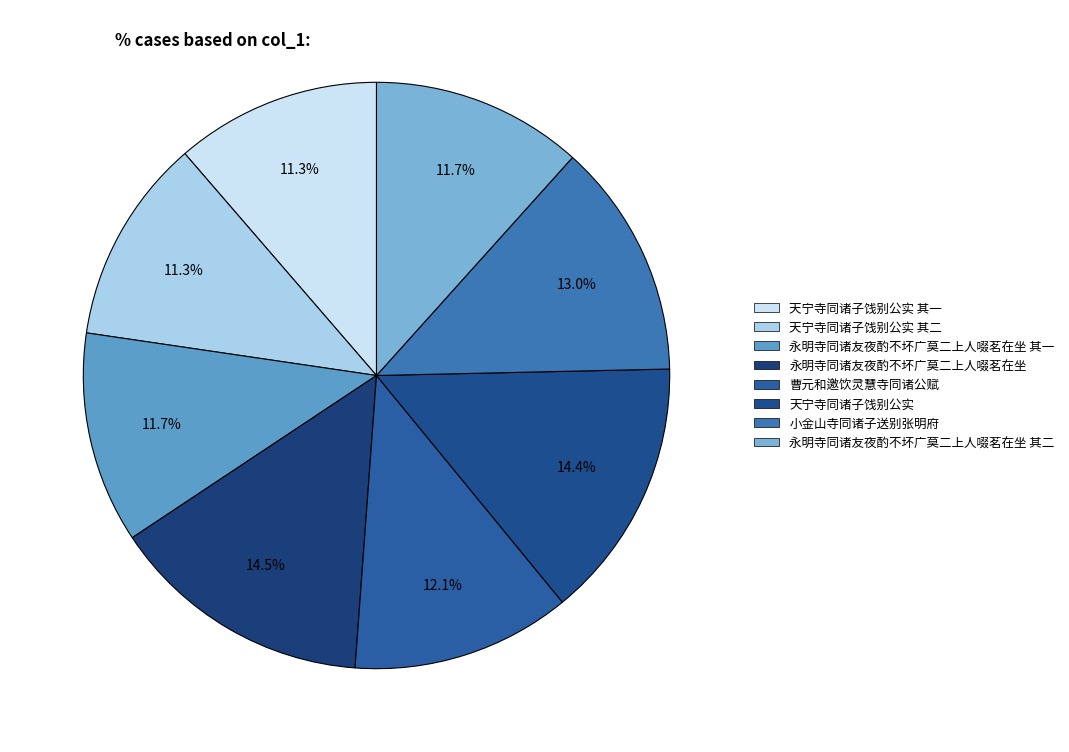

Rank the categories by value from lowest to highest.

天宁寺同诸子饯别公实 其一, 天宁寺同诸子饯别公实 其二, 永明寺同诸友夜酌不坏广莫二上人啜茗在坐 其一, 永明寺同诸友夜酌不坏广莫二上人啜茗在坐 其二, 曹元和邀饮灵慧寺同诸公赋, 小金山寺同诸子送别张明府, 天宁寺同诸子饯别公实, 永明寺同诸友夜酌不坏广莫二上人啜茗在坐